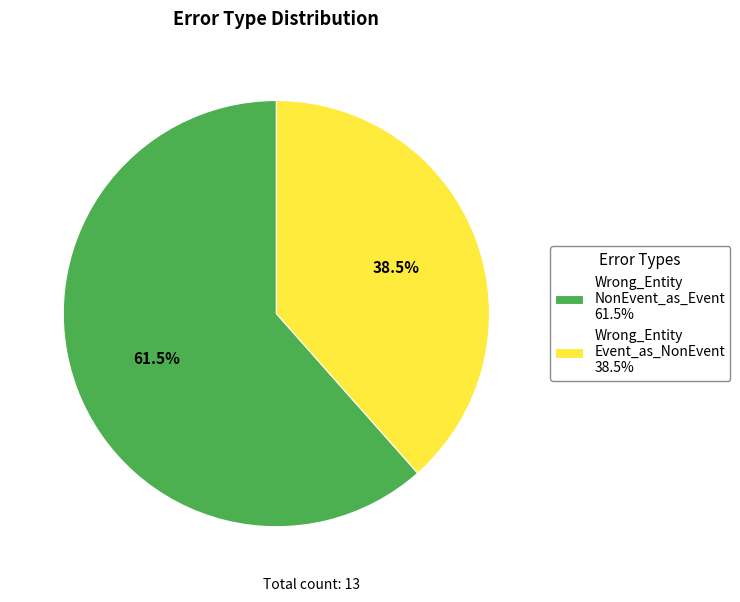

What is the ratio of the value at Wrong_Entity Event_as_NonEvent 38.5% to the value at Wrong_Entity NonEvent_as_Event 61.5%?

0.6